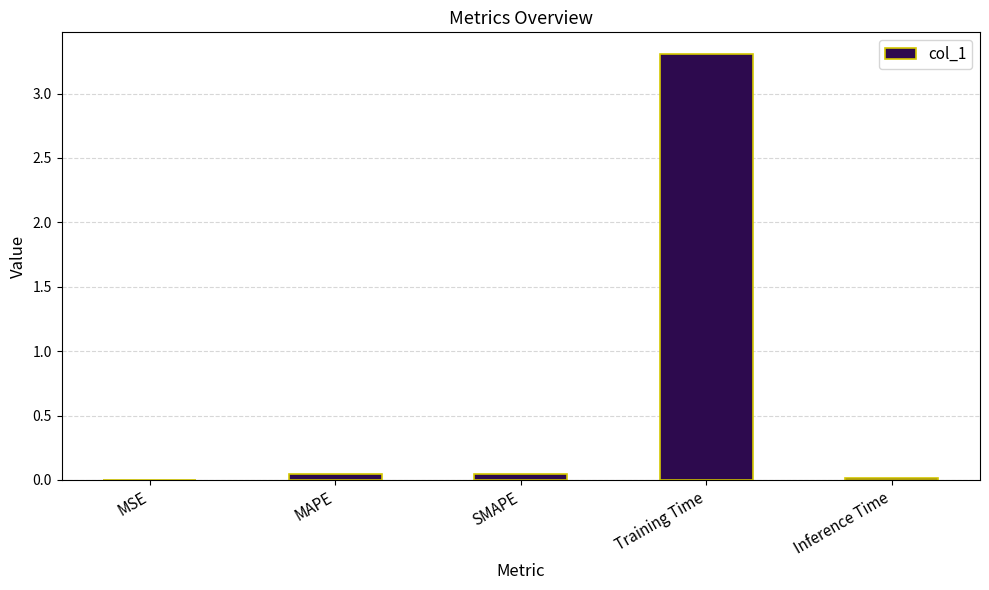

Is it true that the value at SMAPE is 0.0?

True